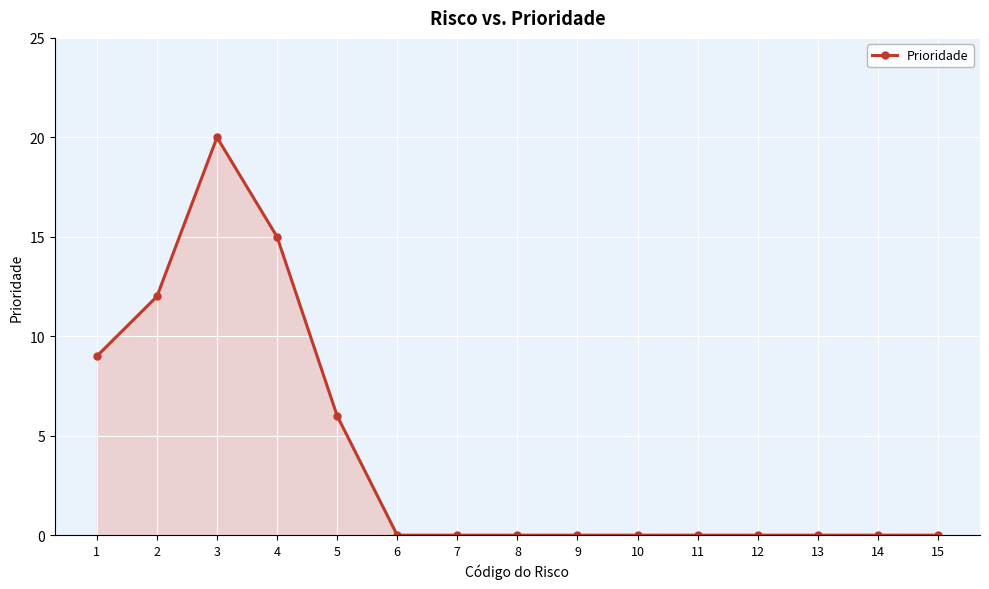

How many lines are shown in the chart?

1